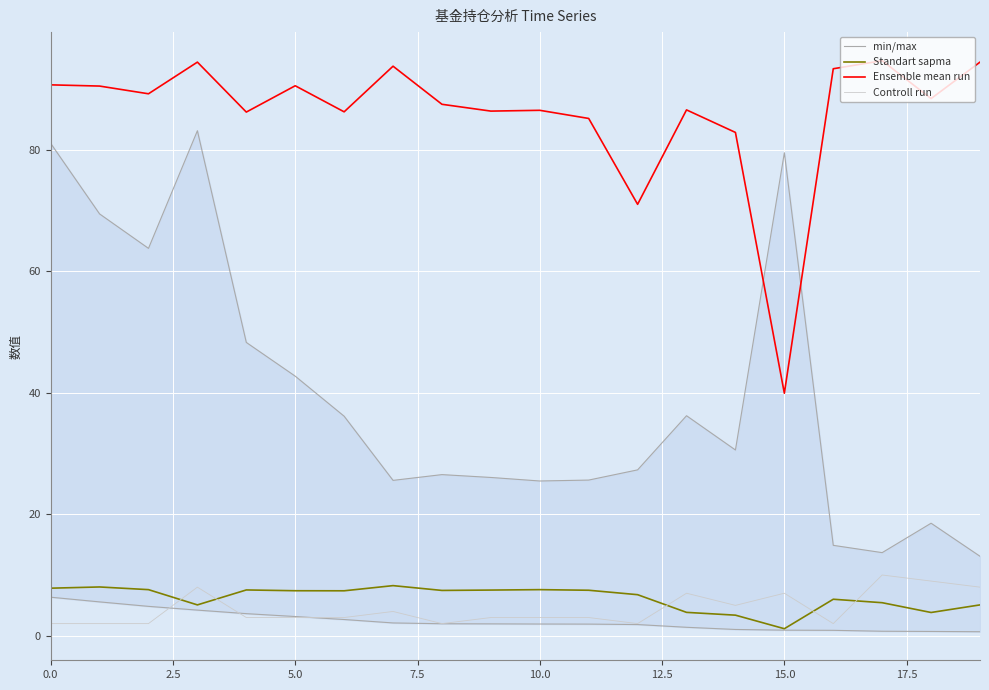

True or false: Ensemble mean run has more than 2 interior local peaks.

True